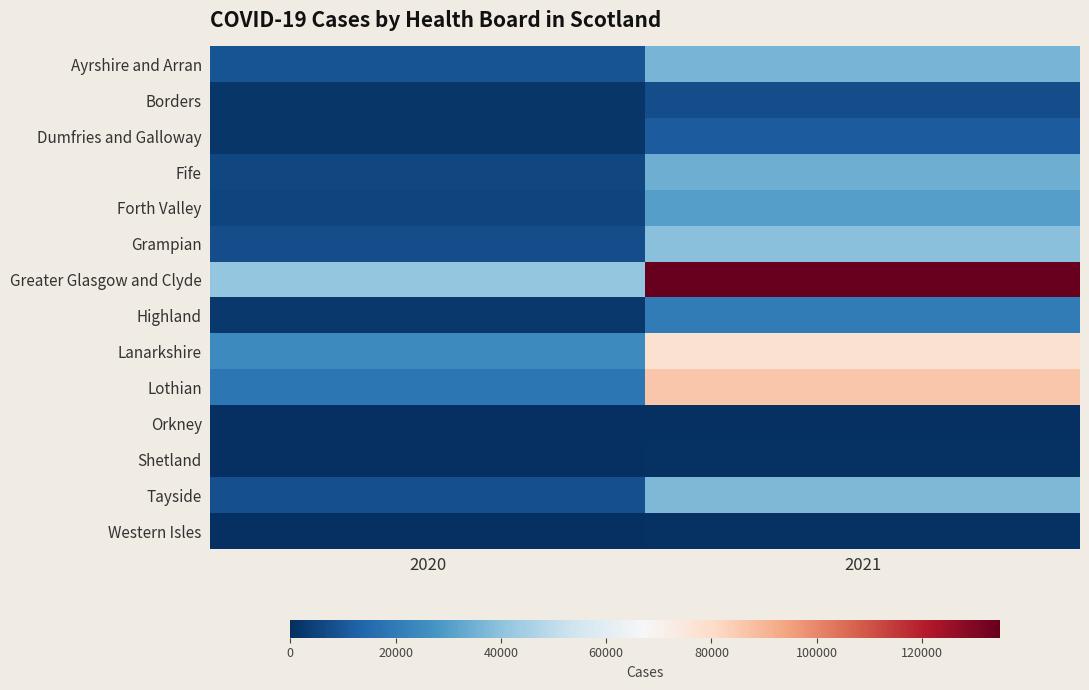

What is the spread (max minus min) of values at 2020?

41302